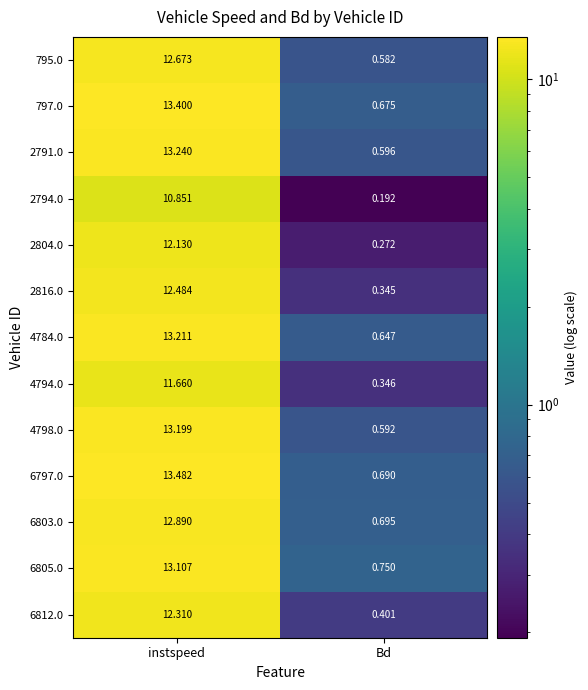

Which category has the highest value across all series?

instspeed